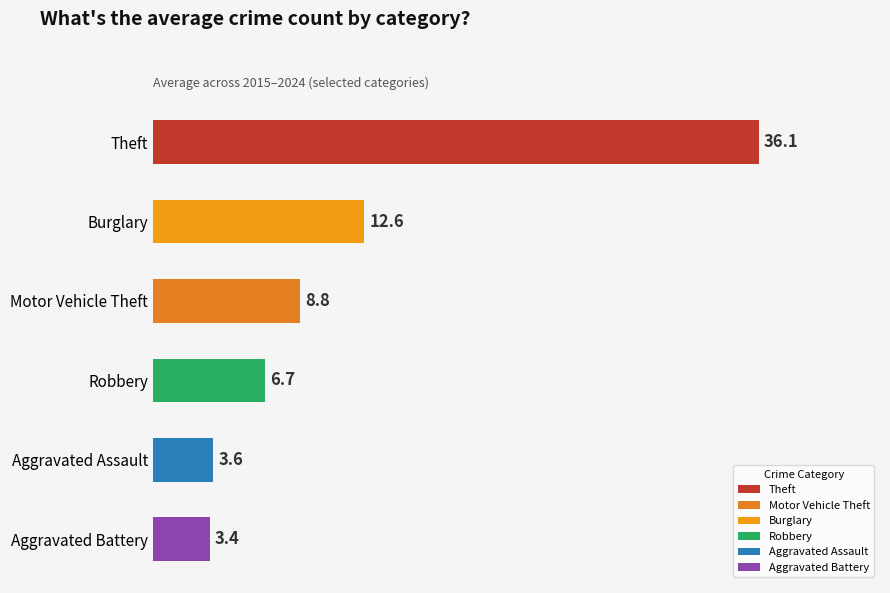

How many values are below 8?

3